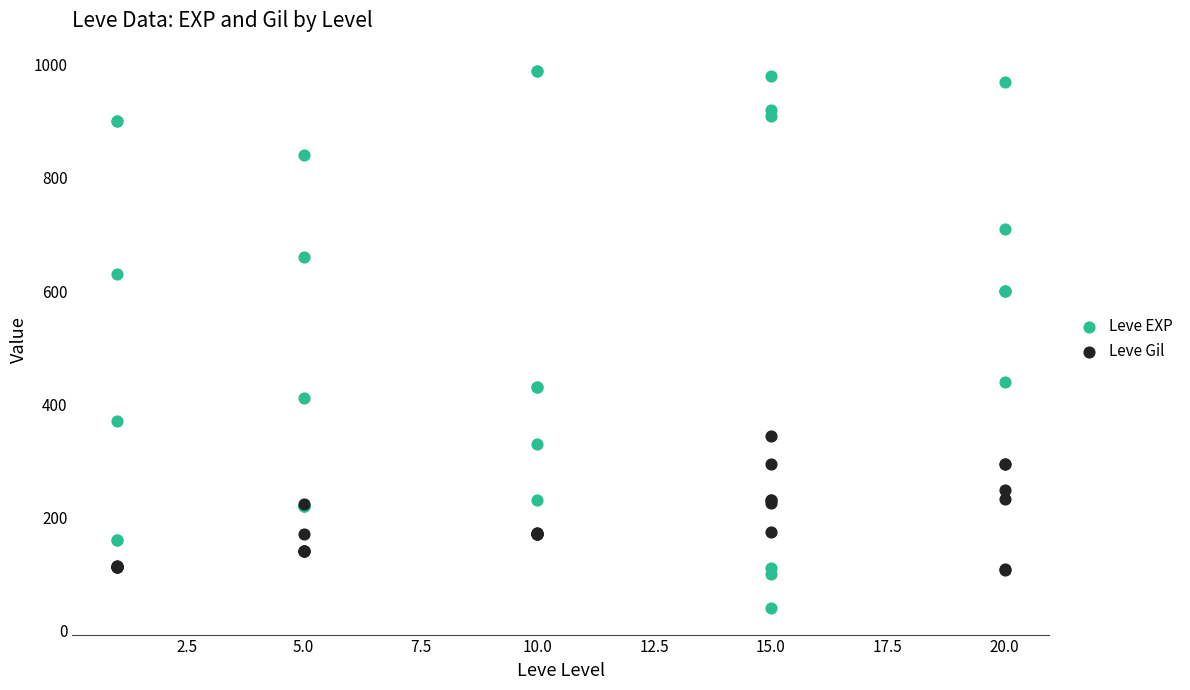

Which series has the largest Y range (max minus min)?

Leve EXP